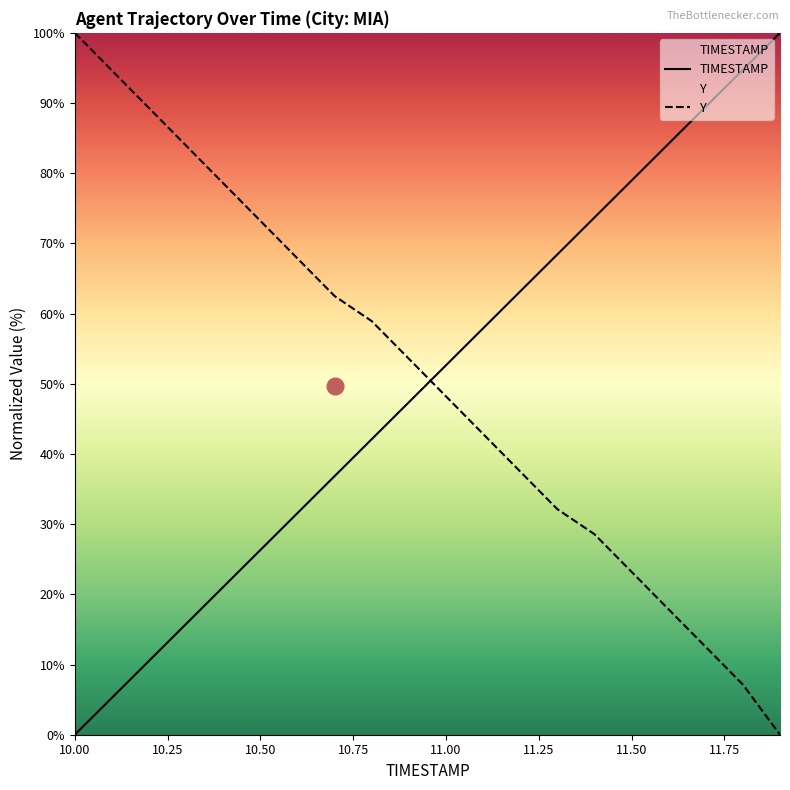

Reading left to right, list all the values displayed in this chart.

TIMESTAMP: 10.0=0.0	10.1=5.3	10.2=10.5	10.3=15.8	10.4=21.1	10.5=26.3	10.6=31.6	10.7=36.8	10.8=42.1	10.9=47.4	11.0=52.6	11.1=57.9	11.2=63.2	11.3=68.4	11.4=73.7	11.5=78.9	11.6=84.2	11.7=89.5	11.8=94.7	11.9=100.0
Y: 10.0=100.0	10.1=94.6	10.2=89.3	10.3=83.9	10.4=78.6	10.5=73.2	10.6=67.9	10.7=62.5	10.8=58.9	10.9=53.6	11.0=48.2	11.1=42.9	11.2=37.5	11.3=32.1	11.4=28.6	11.5=23.2	11.6=17.9	11.7=12.5	11.8=7.1	11.9=0.0